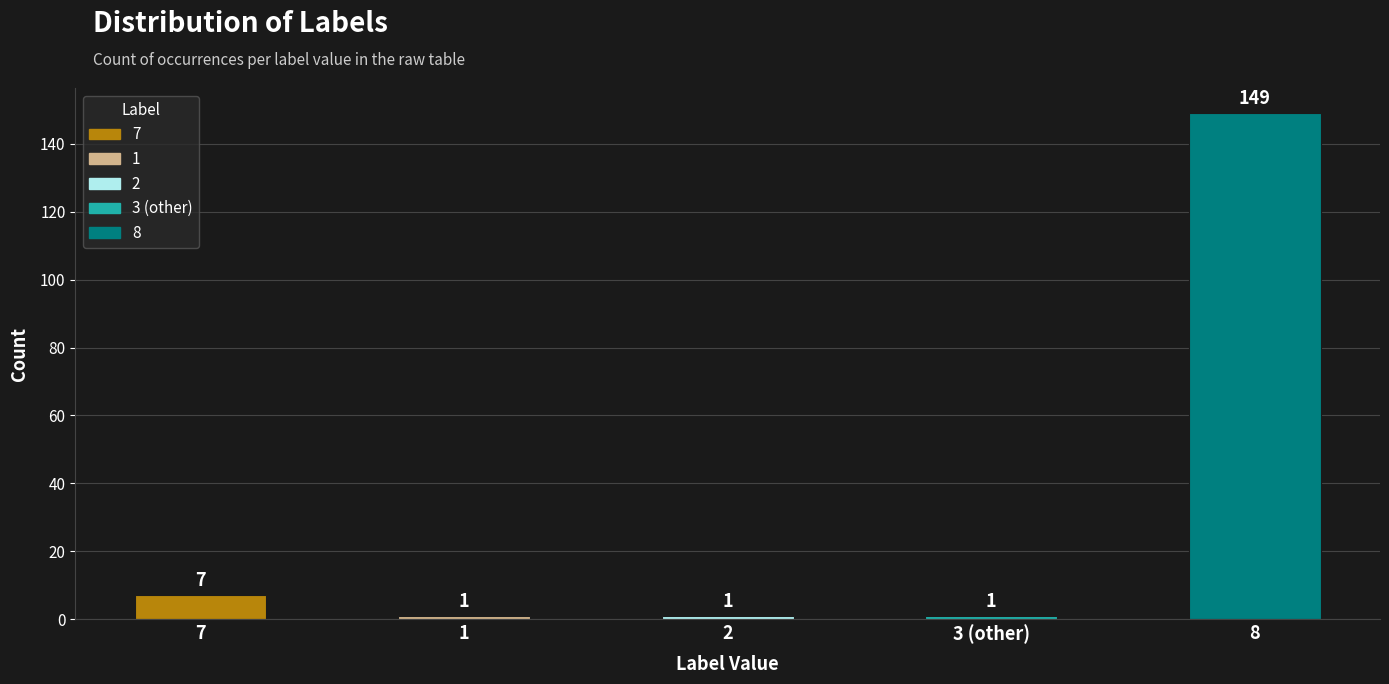

What is the approximate value at 8, to the nearest 10?

150